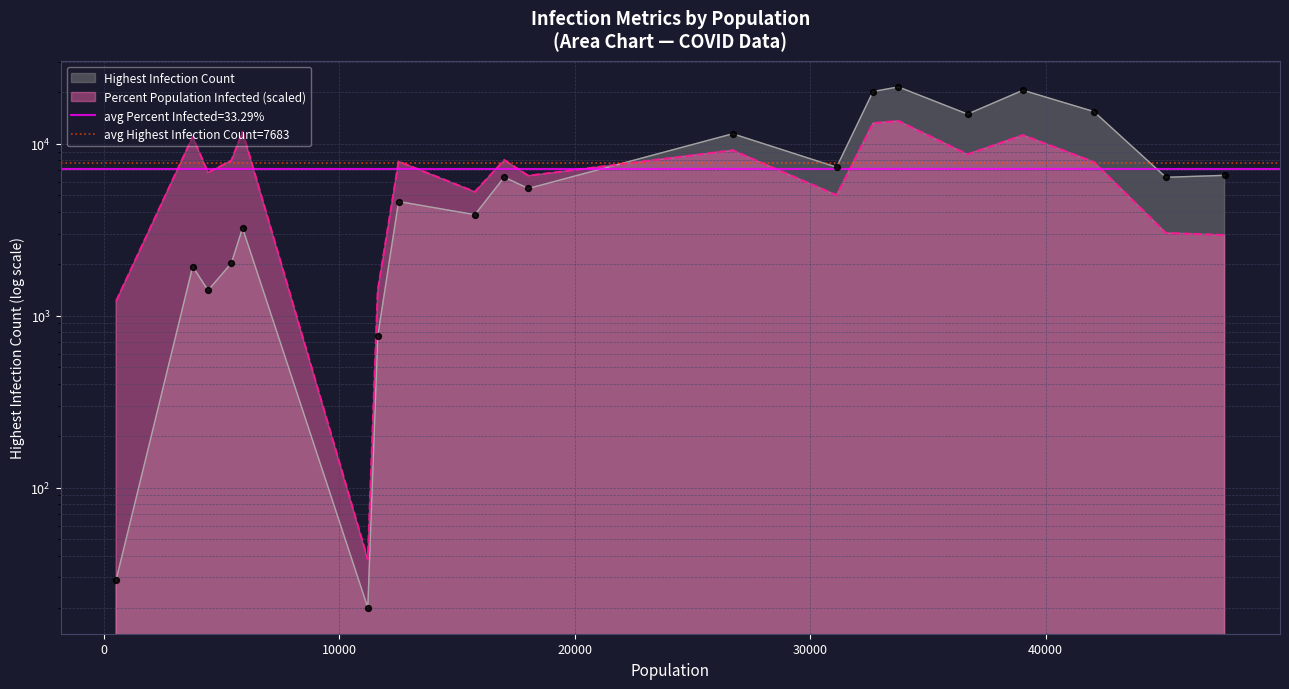

Which series has the largest total across all categories?

Highest Infection Count